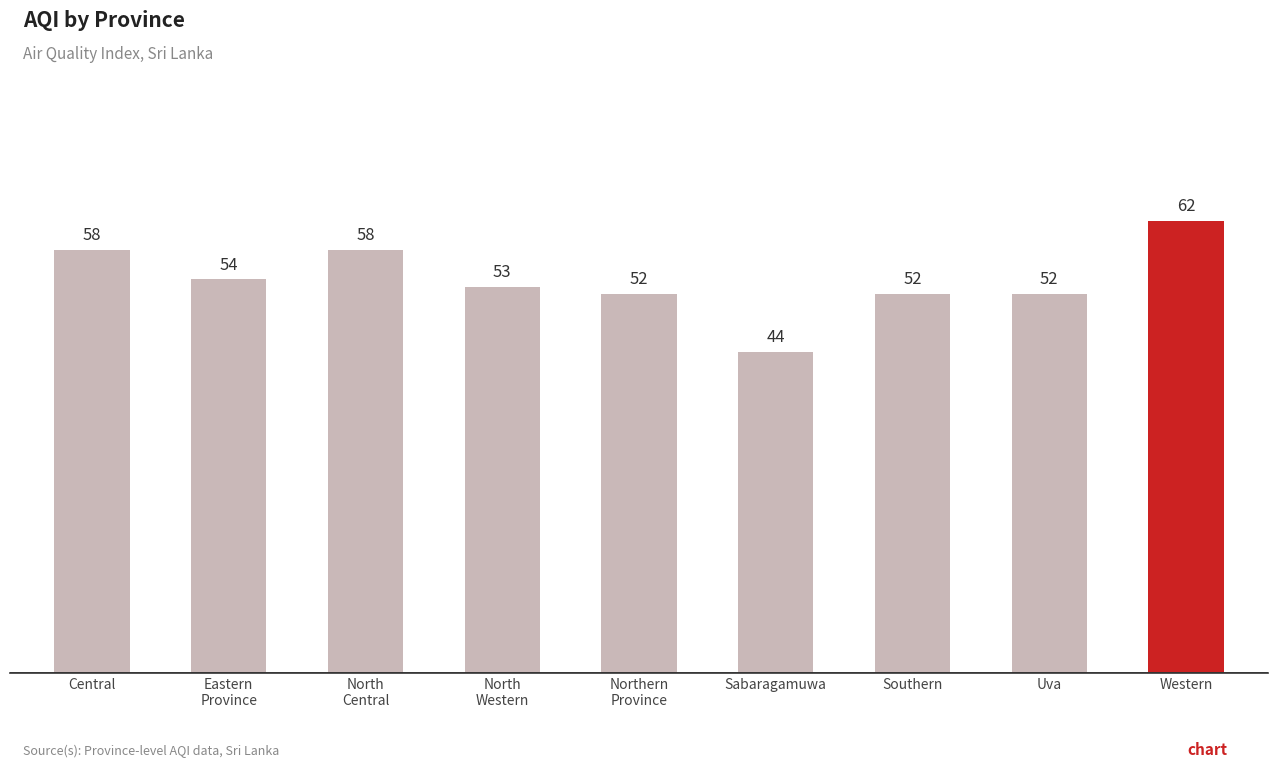

What is the difference between the values at North
Central and Sabaragamuwa?

14